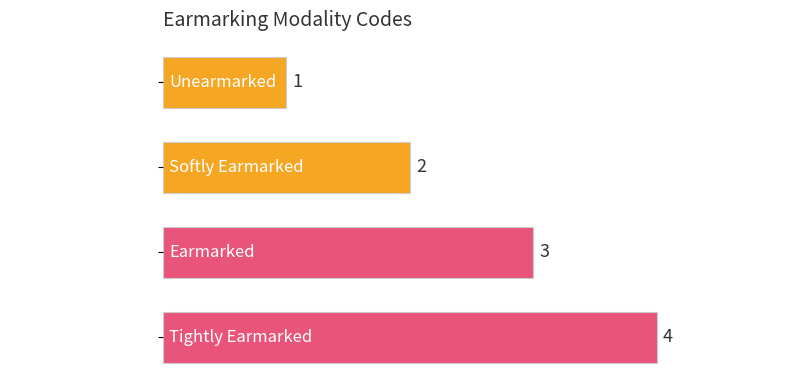

Is it true that the value at Earmarked is 3?

True